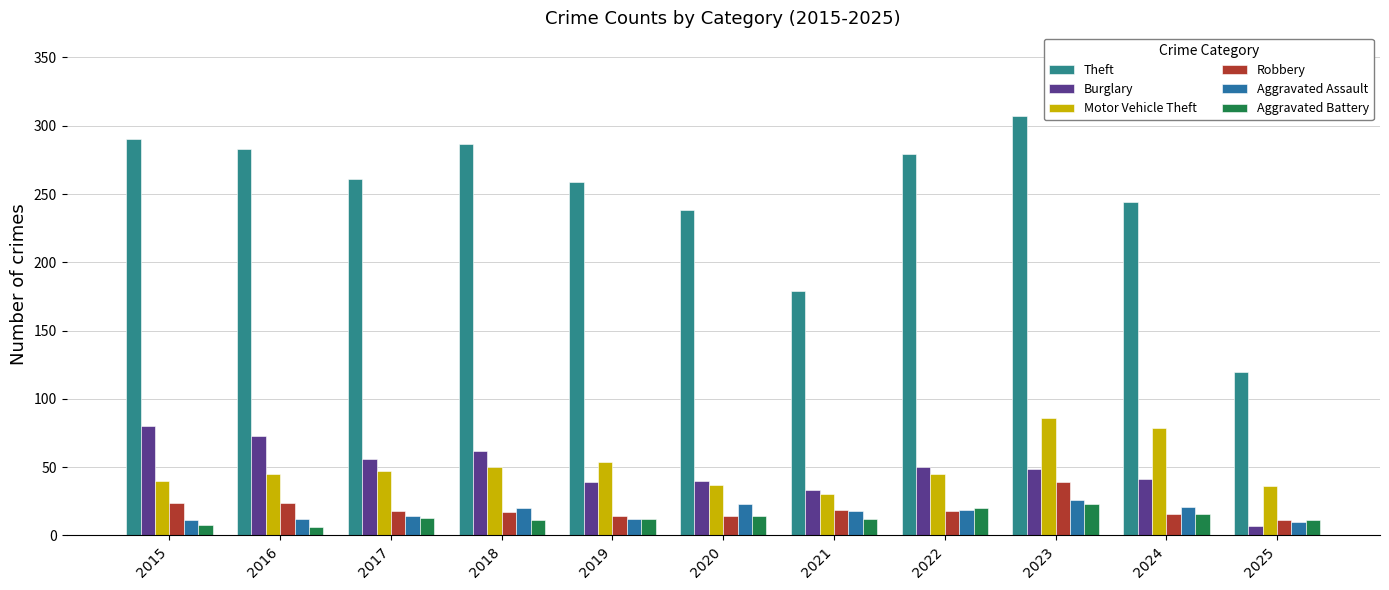

What is the highest value of the Robbery series?

39